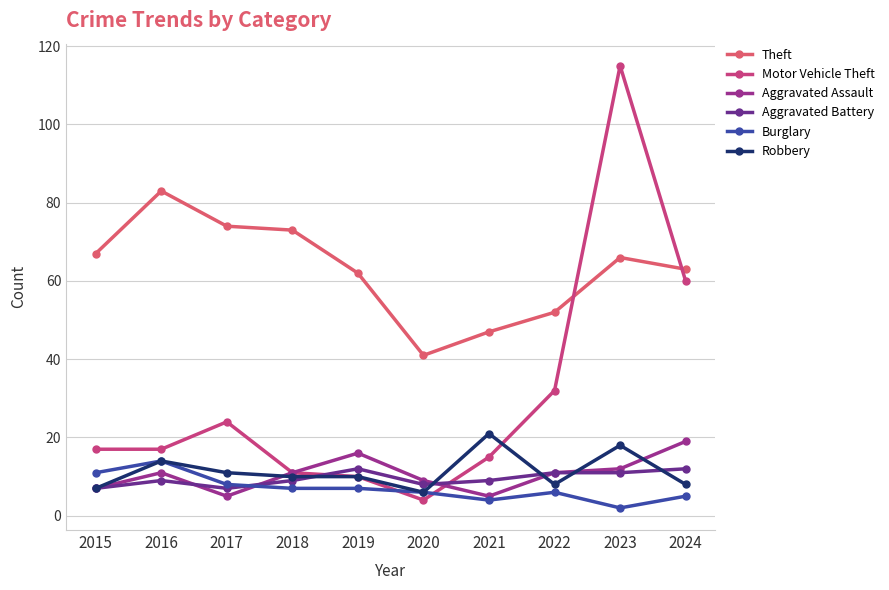

How many data points in Burglary are less than 7?

5